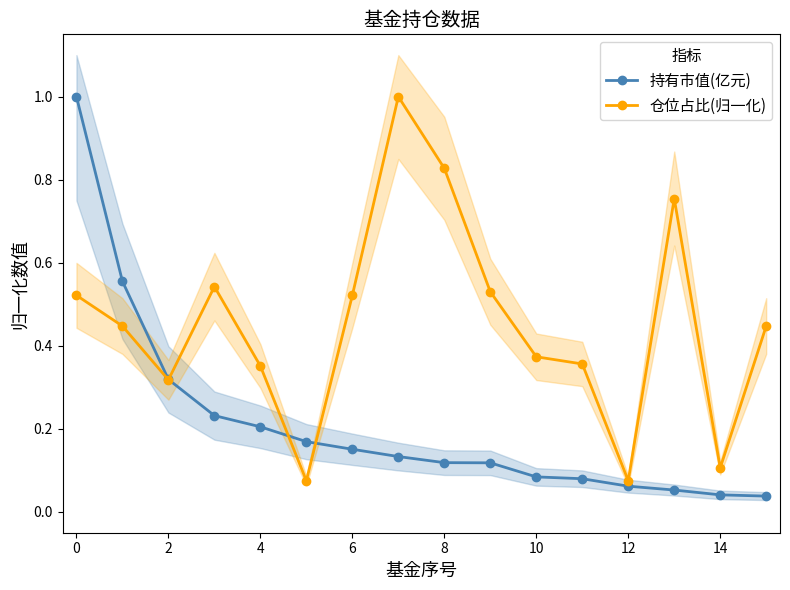

What is the label of the 2nd point from the right?

14